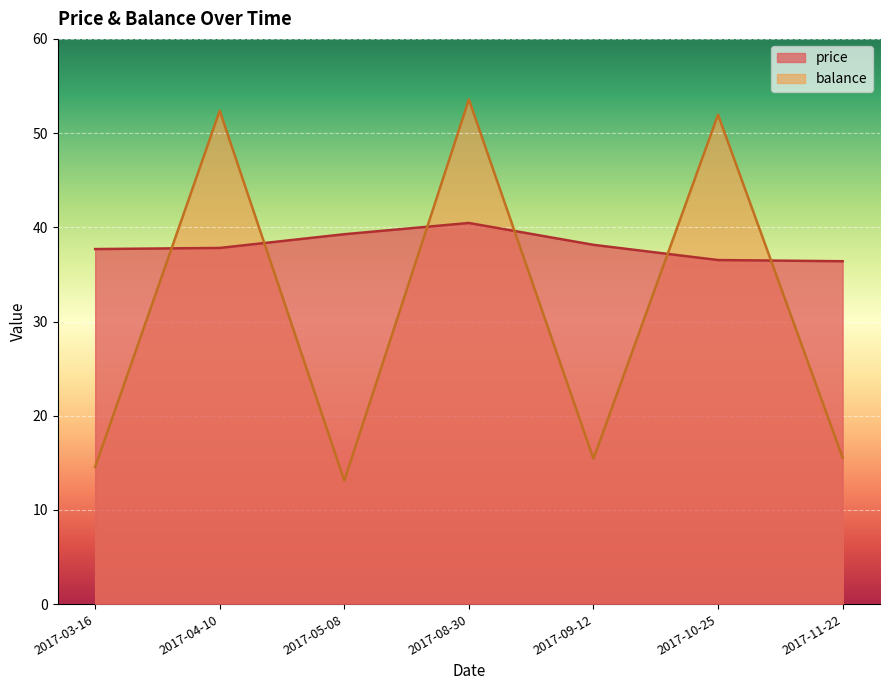

At which category does balance reach its first local valley?

2017-05-08